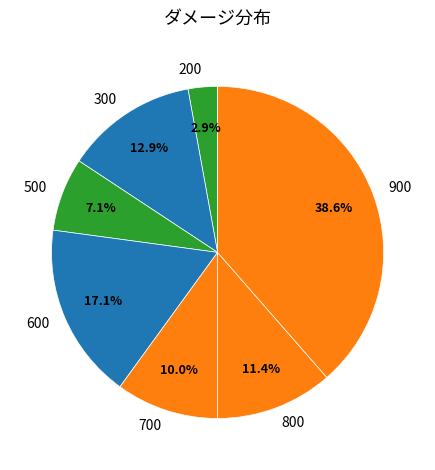

Approximately how many times larger is the value at 700 compared to 800?

0.9